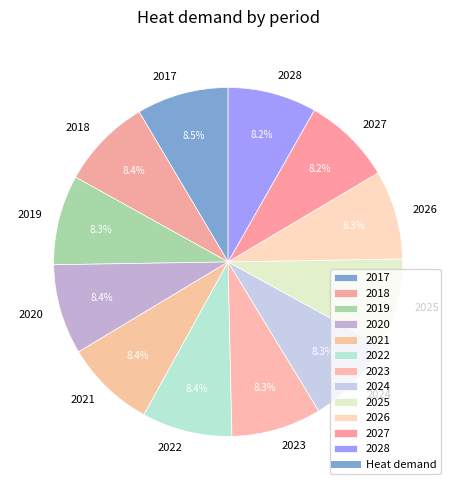

Is it true that 2027 is 8% of the pie?

True